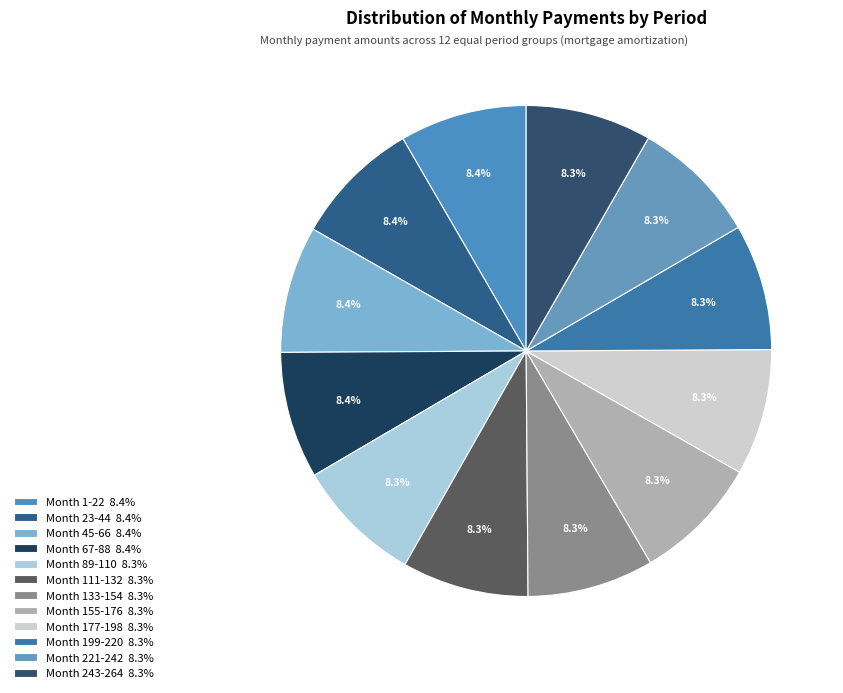

Is there any slice that represents more than half of the pie?

No